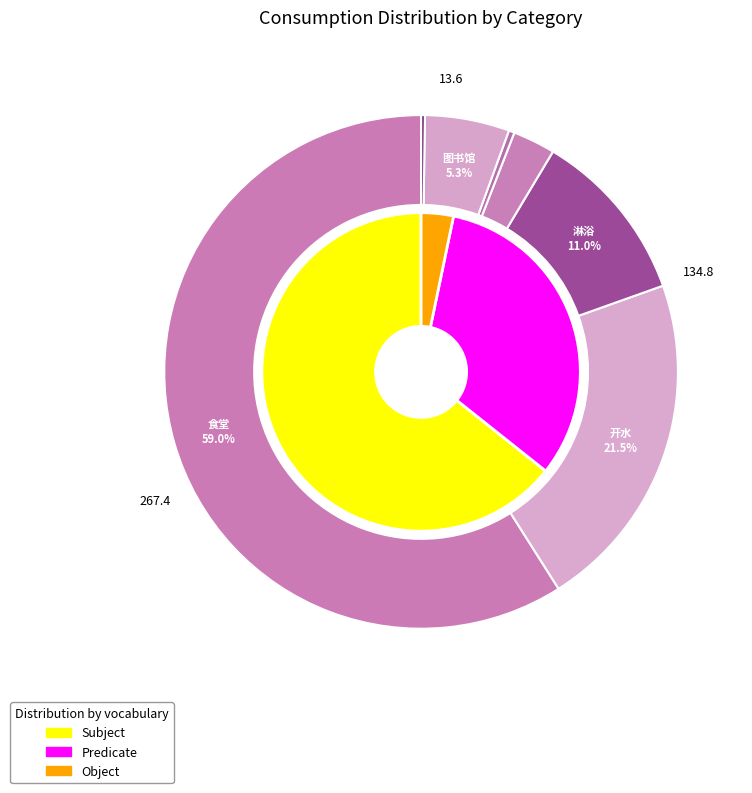

Is there any slice that represents more than half of the pie?

Yes